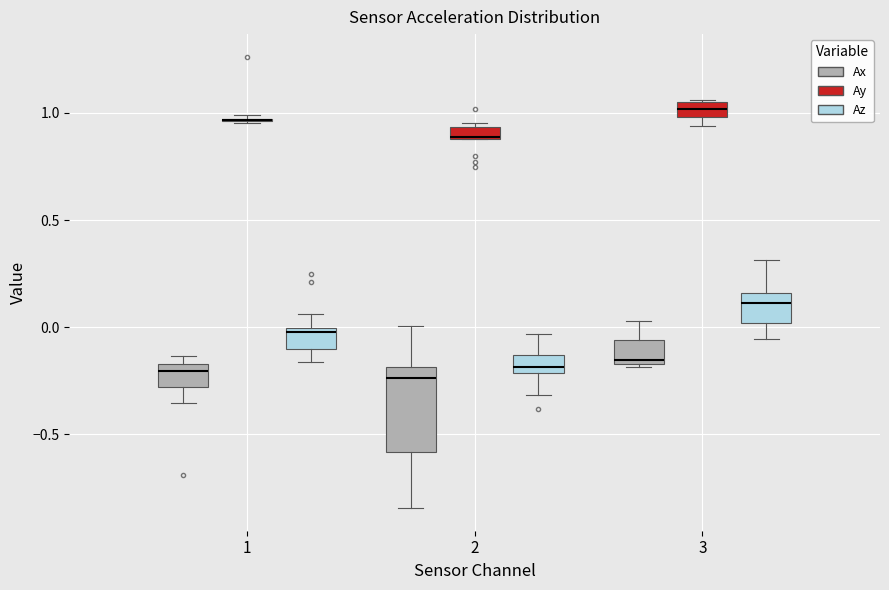

Which box is the tallest, from its lower edge to its upper edge?

2 (Ax)